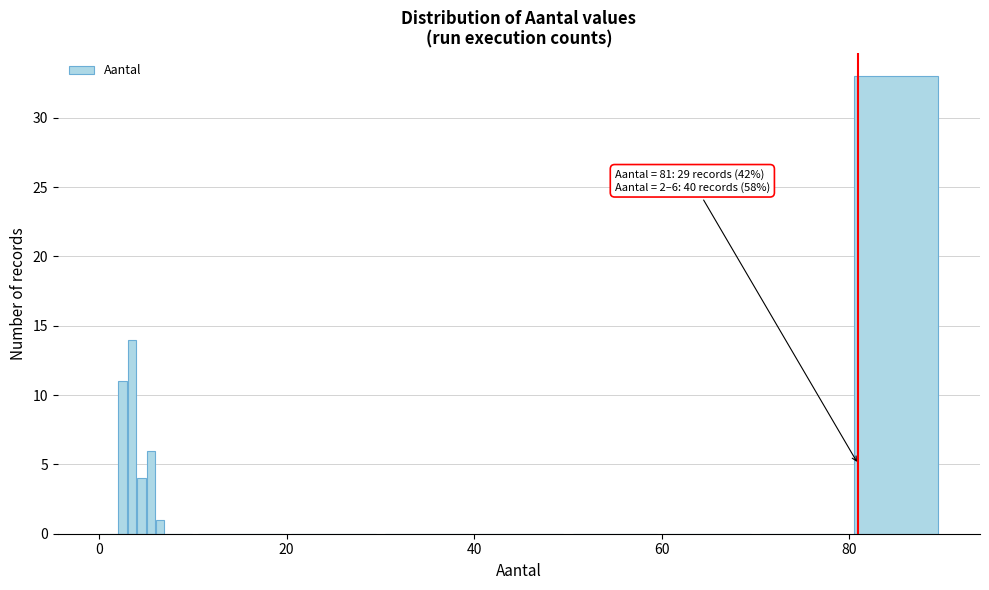

Around what value on the x-axis is the tallest bar? Give the approximate position of its centre, as read against the axis.

86